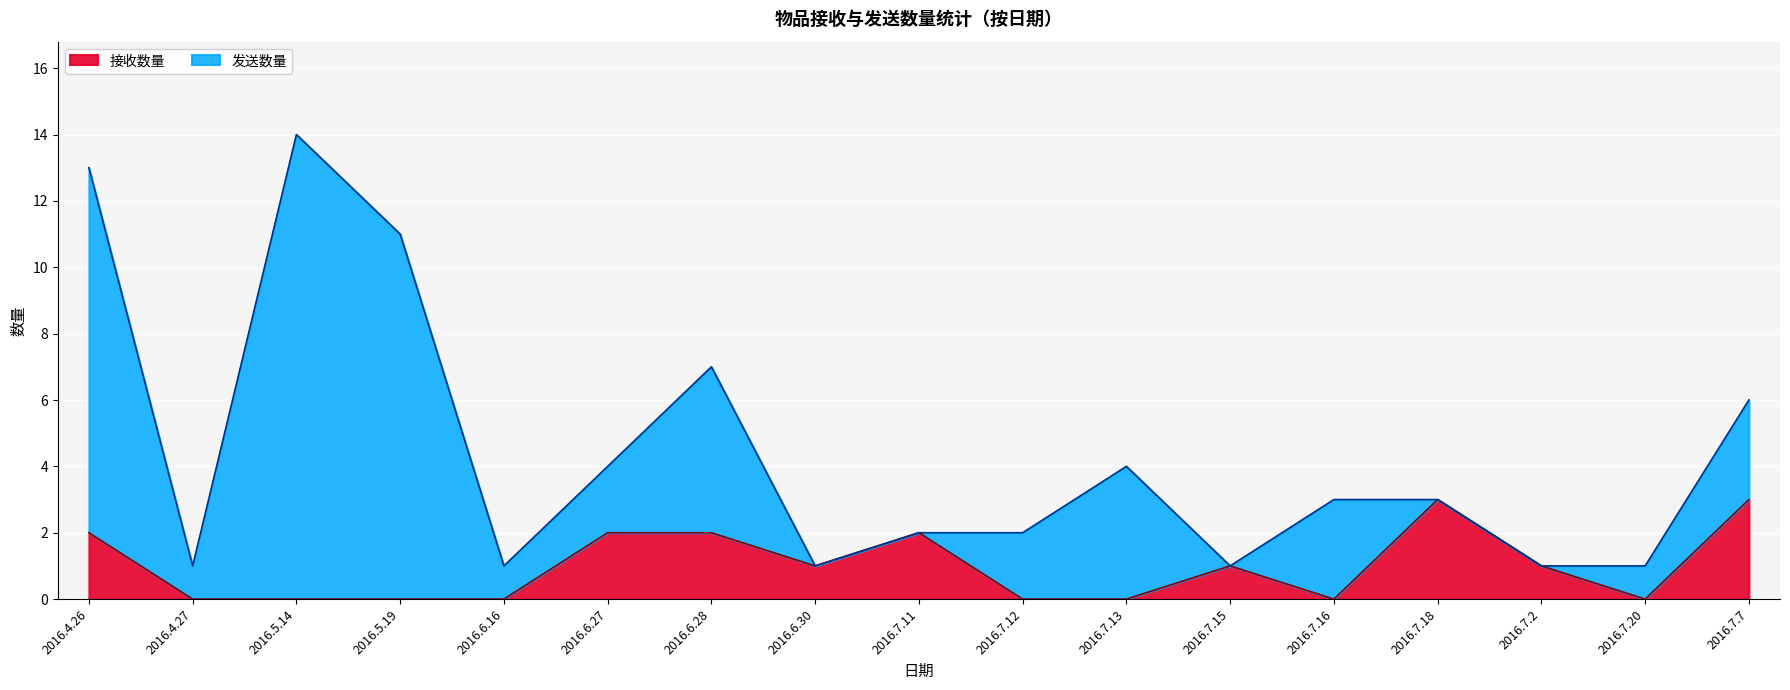

List the series in order of their overall mean, lowest first.

接收数量, 发送数量